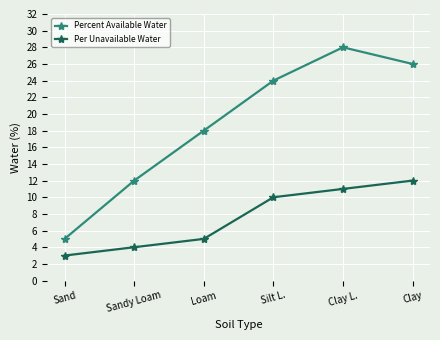

In Percent Available Water, how many points are higher than both neighbors (excluding endpoints)?

1